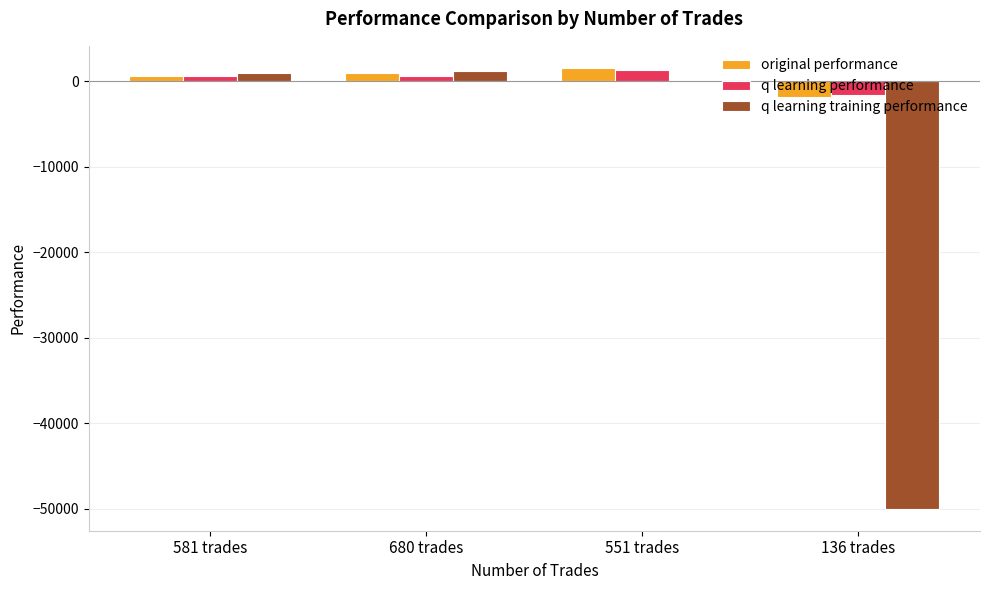

Is it true that original performance equals 908.7 at 680 trades?

True